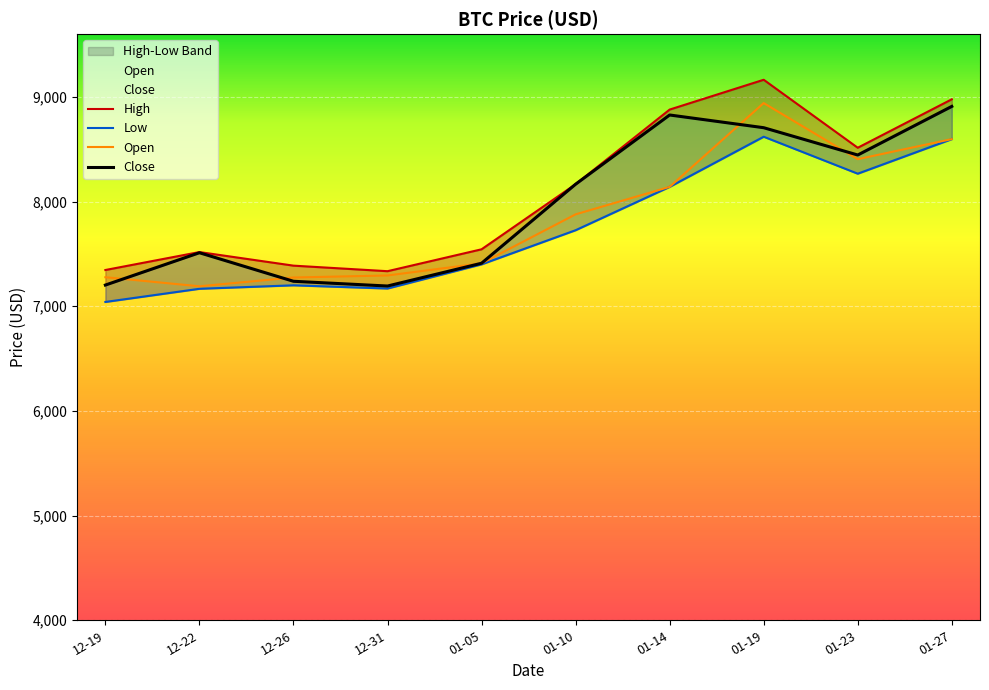

What are all the series names shown in the legend?

Open, High, Low, Close